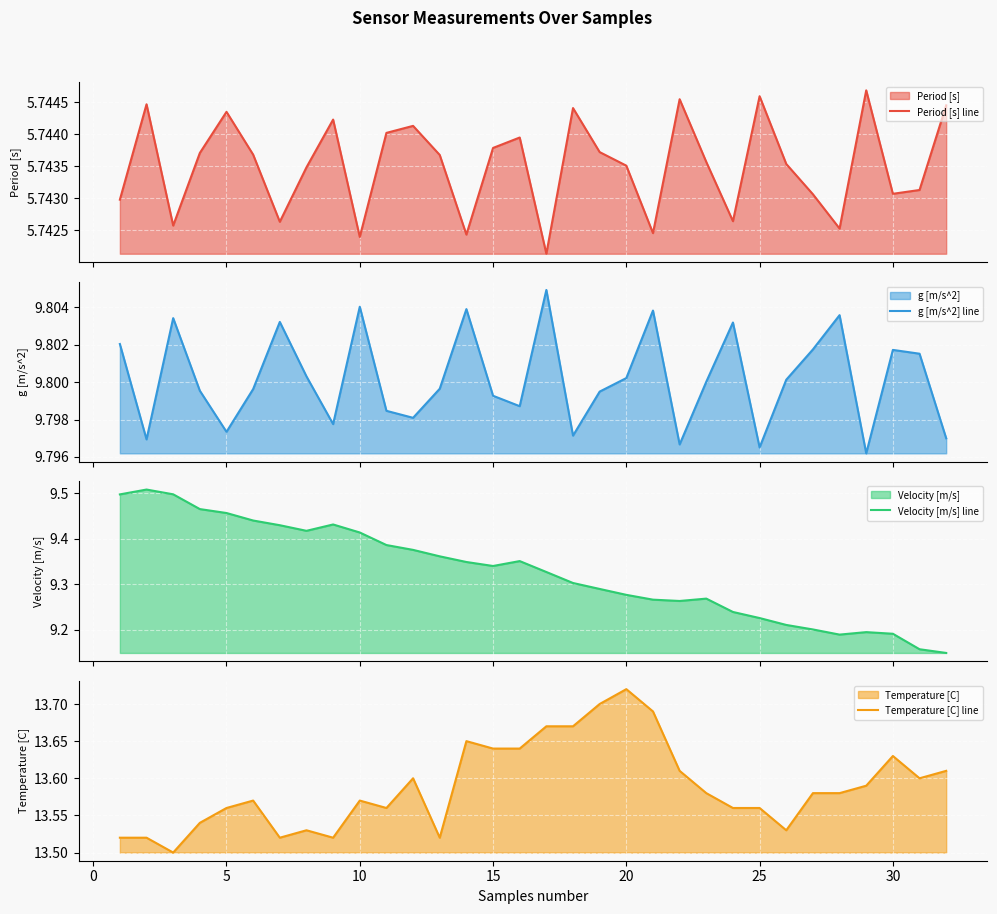

What are all the series names shown in the legend?

Period [s] line, g [m/s^2] line, Velocity [m/s] line, Temperature [C] line